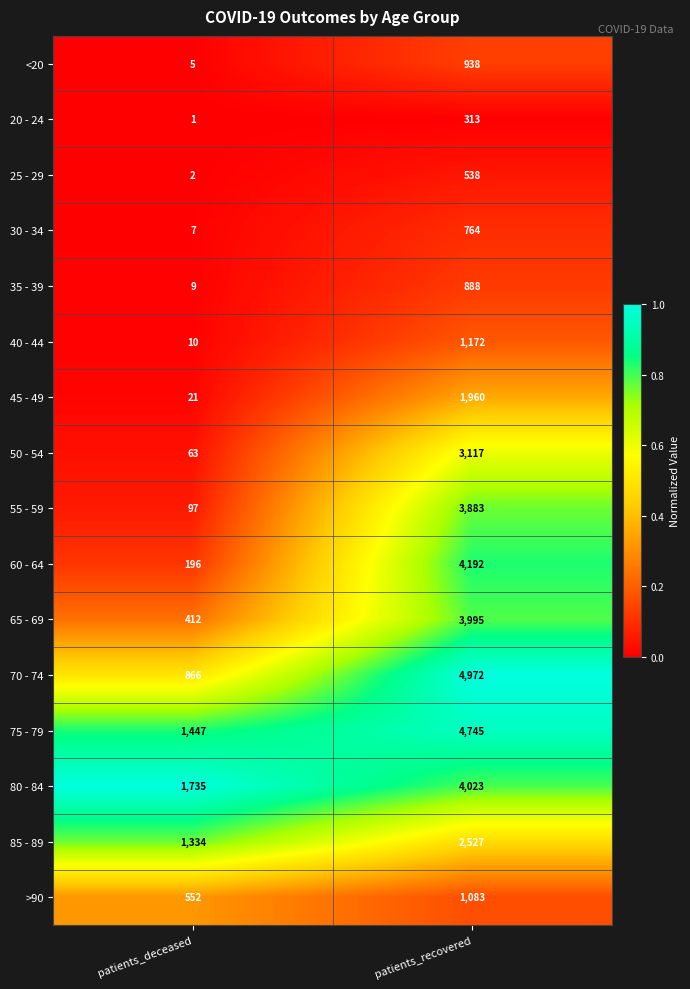

Where is 60 - 64 nearest to the value 2194?

patients_deceased